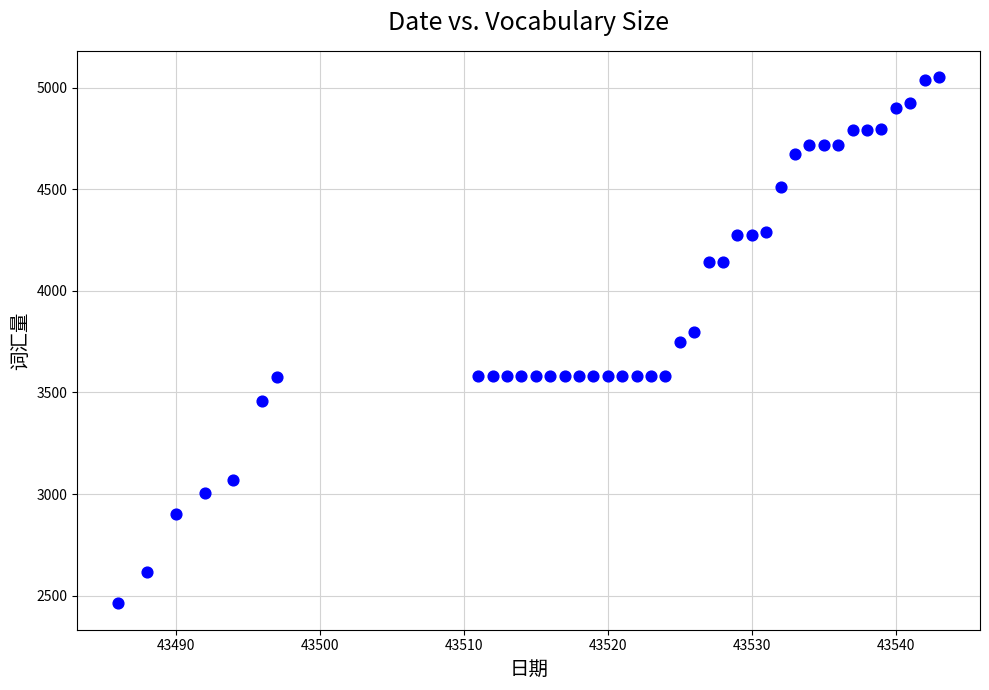

What is the range of Y values (max minus min)?

2590